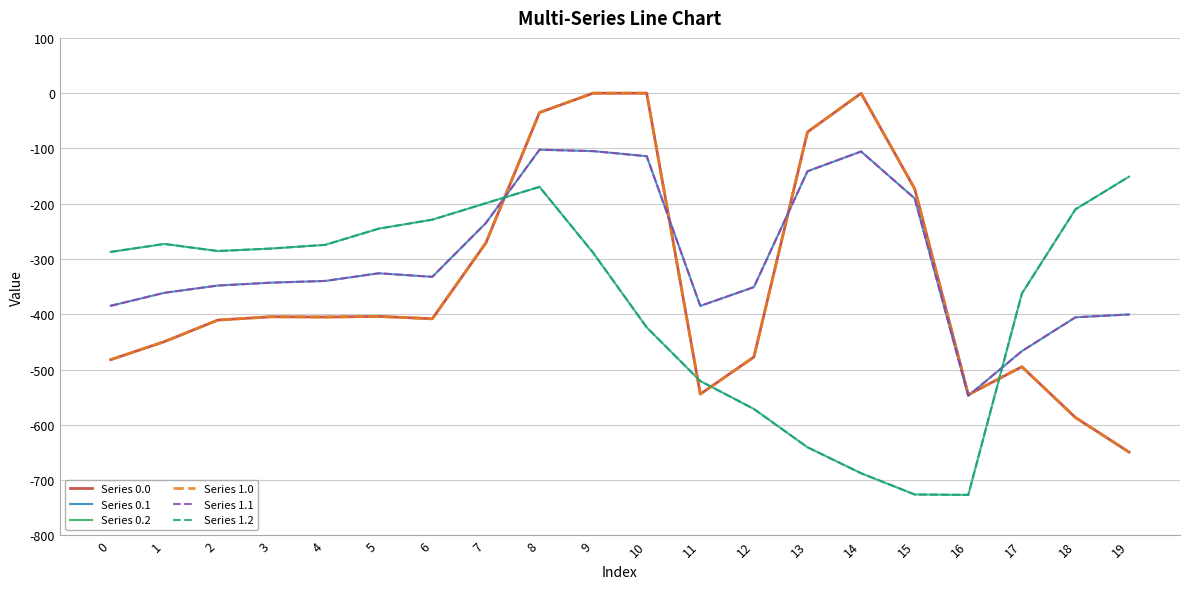

What is the difference between the Series 1.0 values at 16 and 13?

475.2